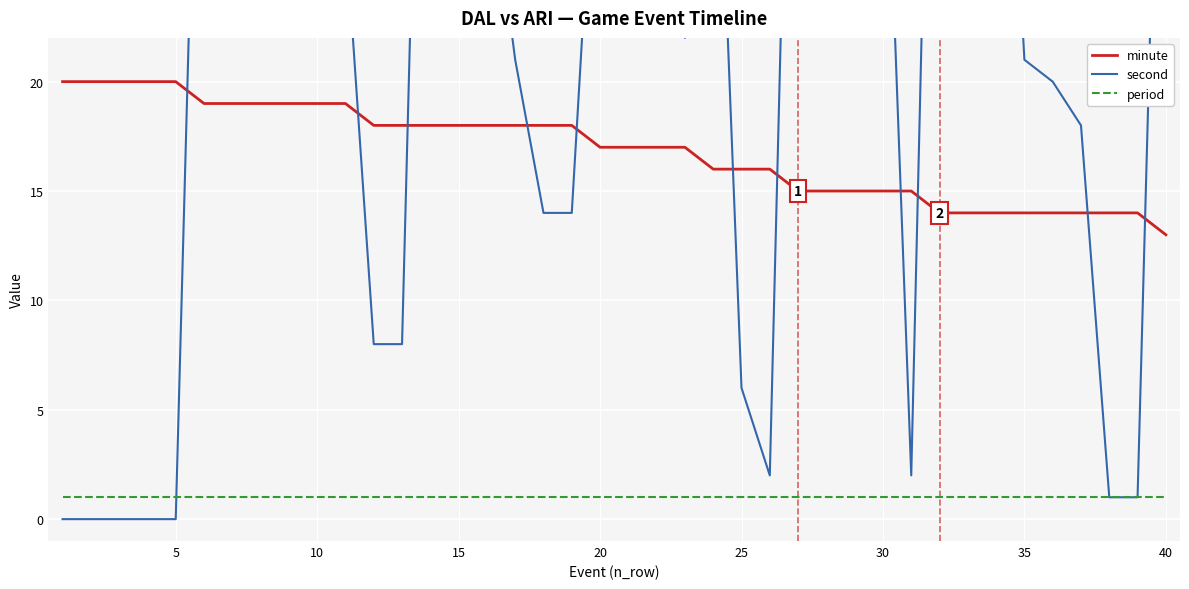

True or false: period and minute intersect in this chart.

False